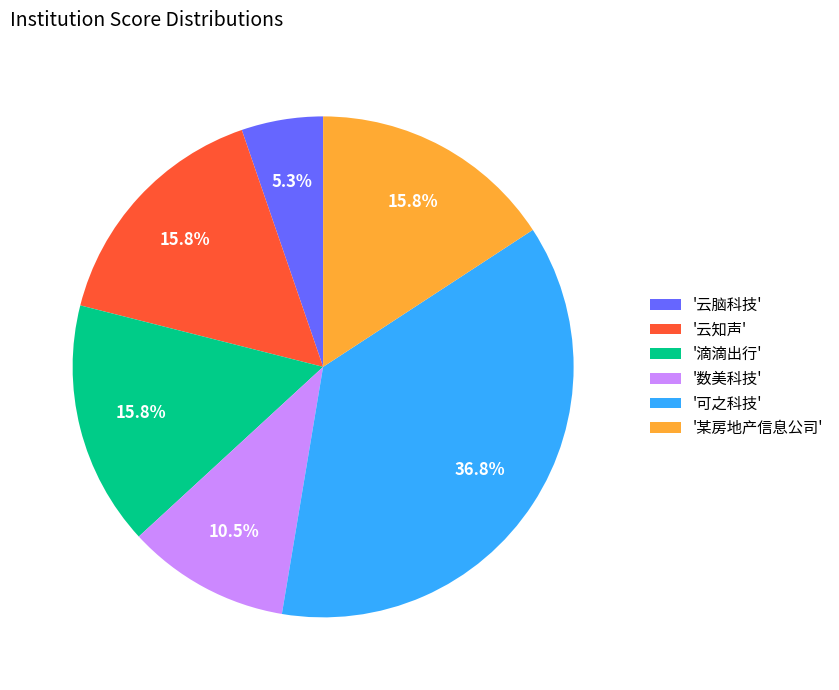

How much of the chart is everything except '云知声'?

84.2%